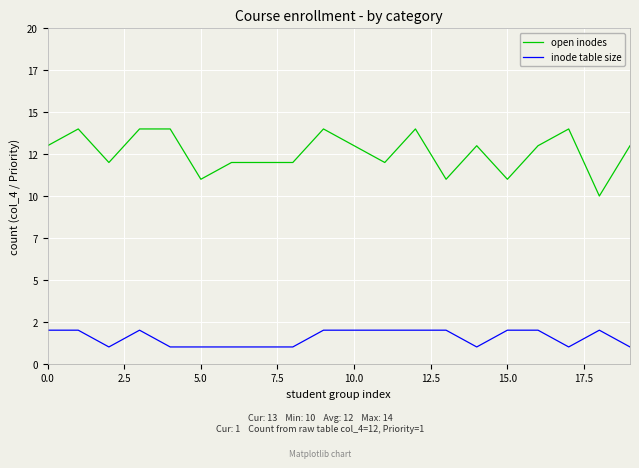

Does the chart display data point markers on the line(s)?

No